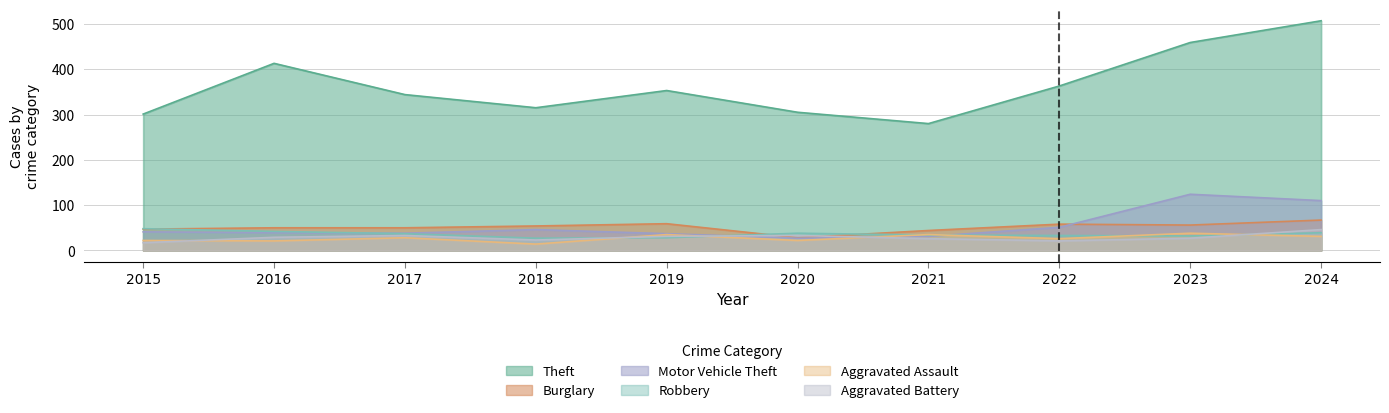

Rank the series at 2022 from lowest to highest value.

Aggravated Battery, Aggravated Assault, Robbery, Motor Vehicle Theft, Burglary, Theft